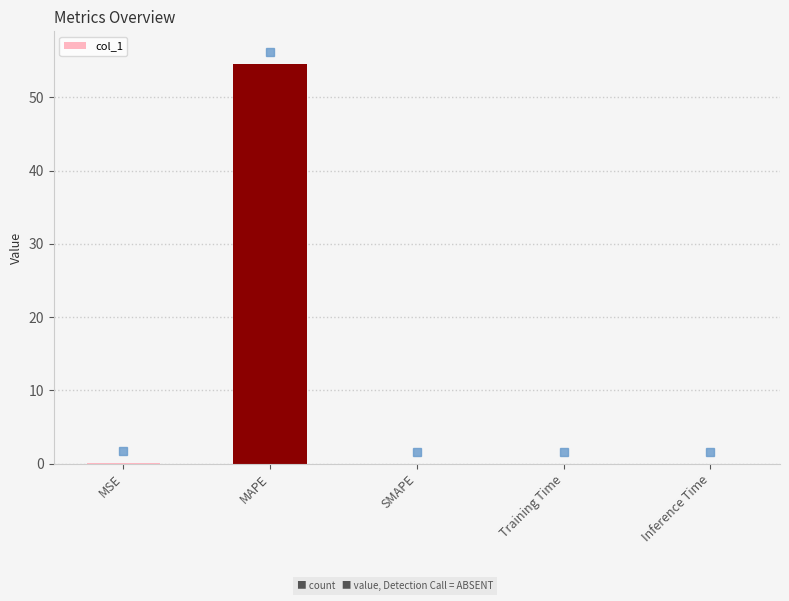

What is the change in value from MAPE to SMAPE?

-54.6